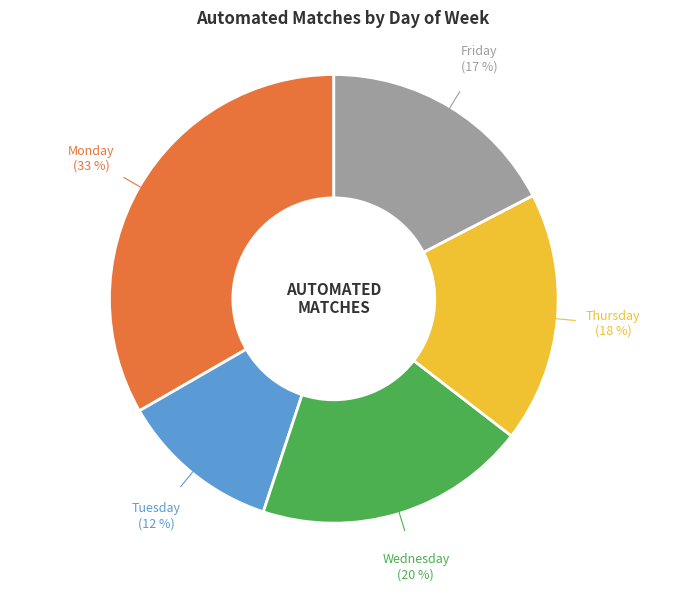

To the nearest percent, what is the average slice percentage?

20%